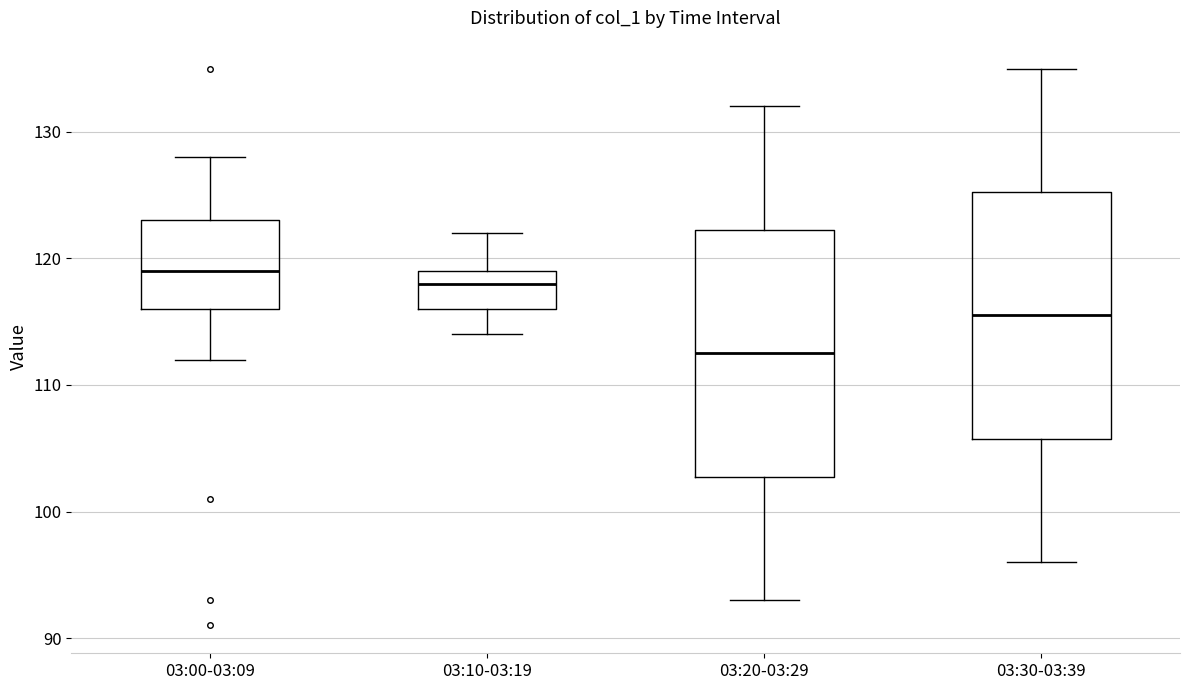

Where does the median line of the box for 03:00-03:09 sit on the y-axis? The values are not printed on the chart, so give them approximately, as read against the axis.

119